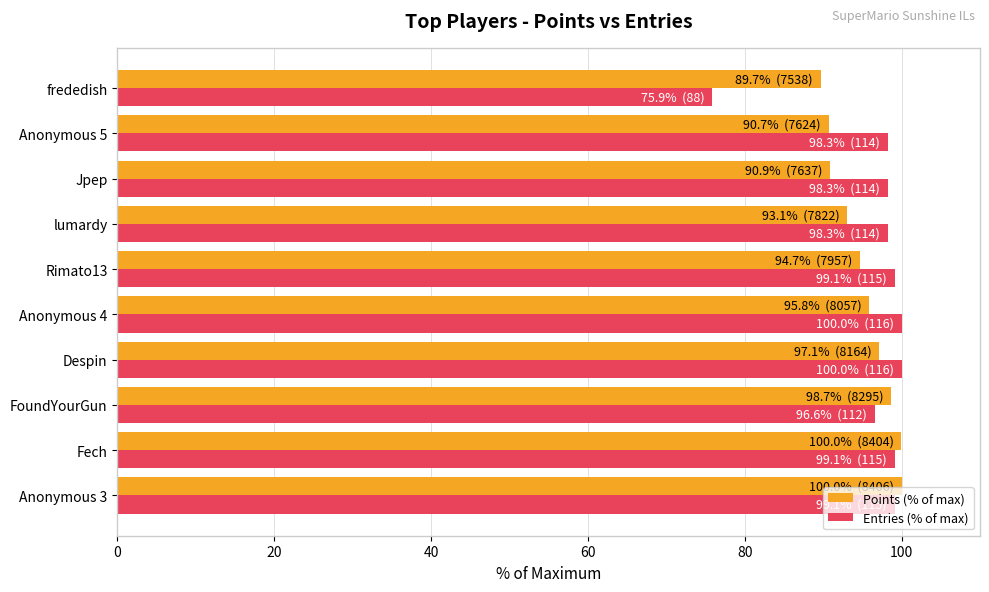

Which series has the widest spread of values?

Entries (% of max)